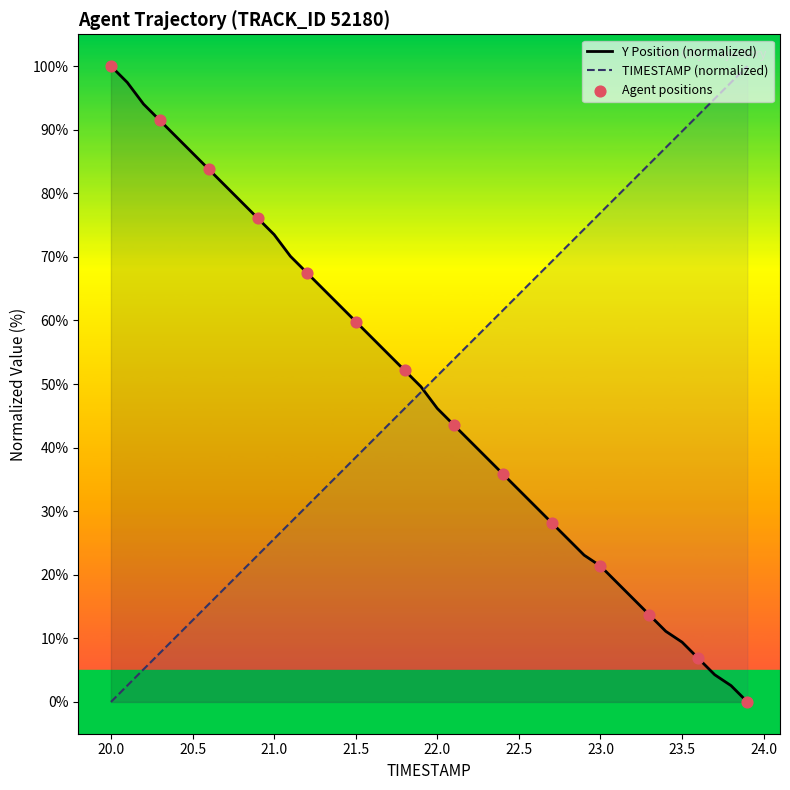

Which series reaches the maximum Y coordinate?

TIMESTAMP